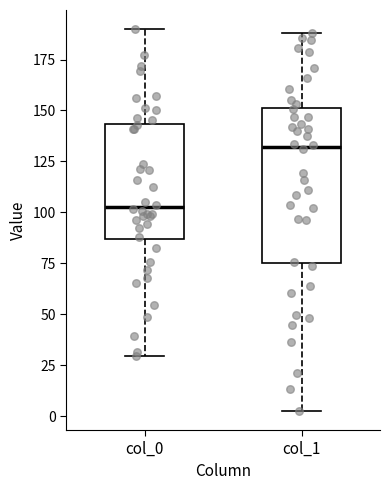

Where is the upper edge of the box for col_0 on the y-axis? The values are not printed on the chart, so give them approximately, as read against the axis.

145